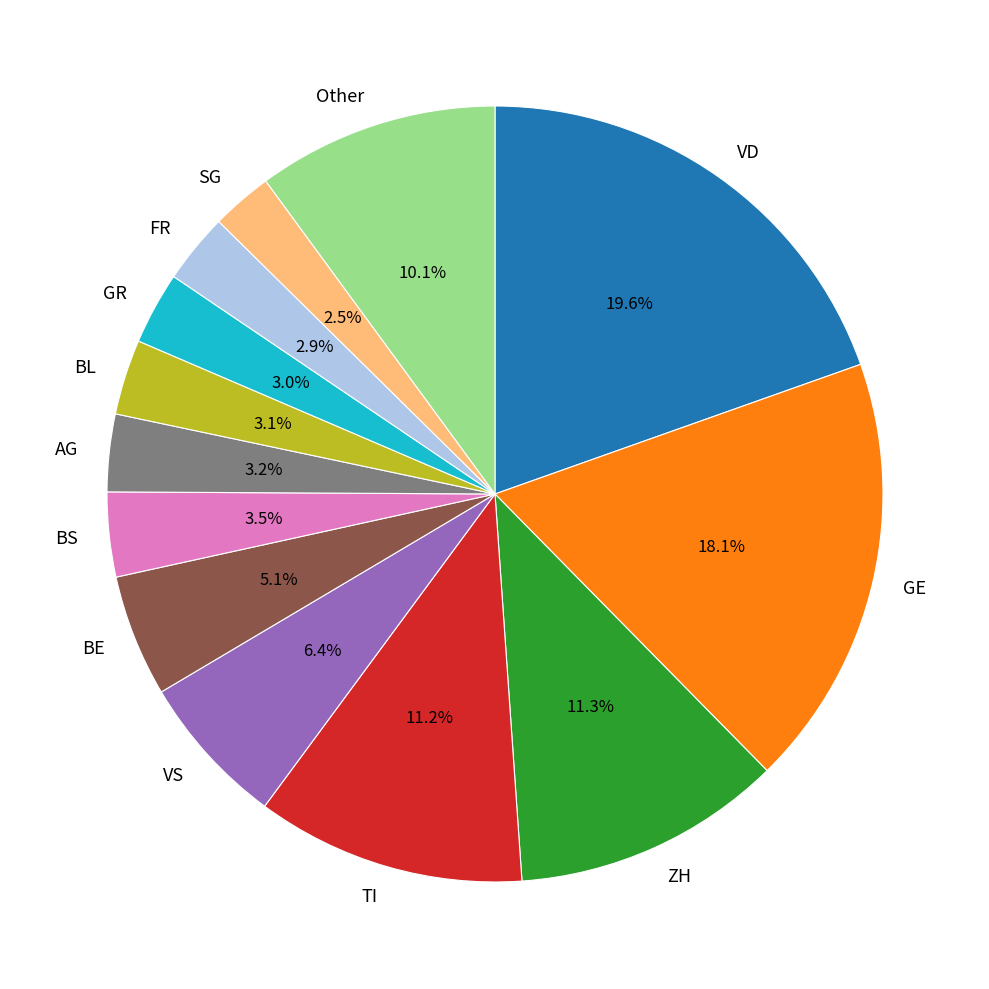

Is it true that ZH is 11% of the pie?

True